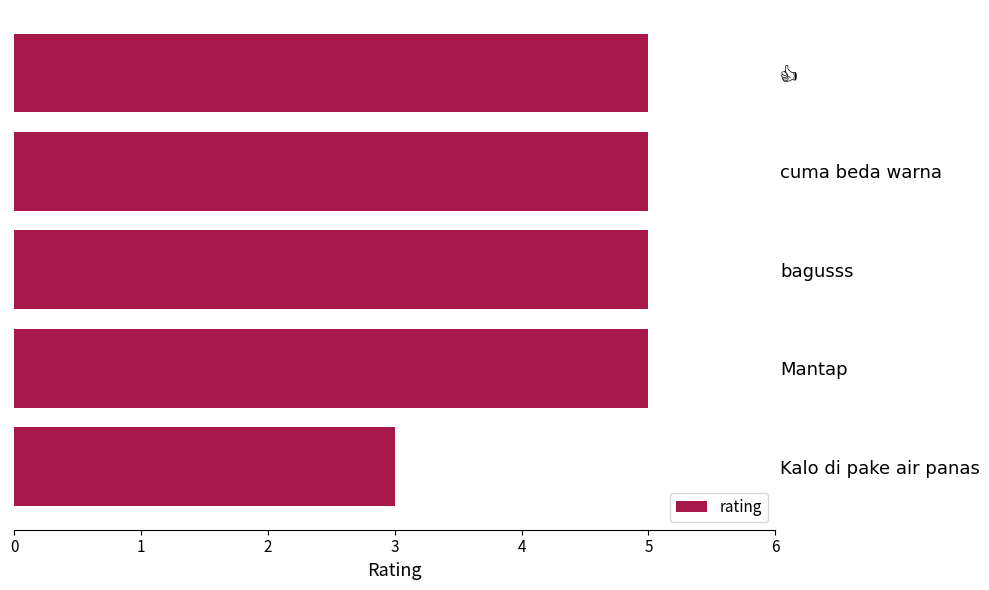

What is the average value?

5